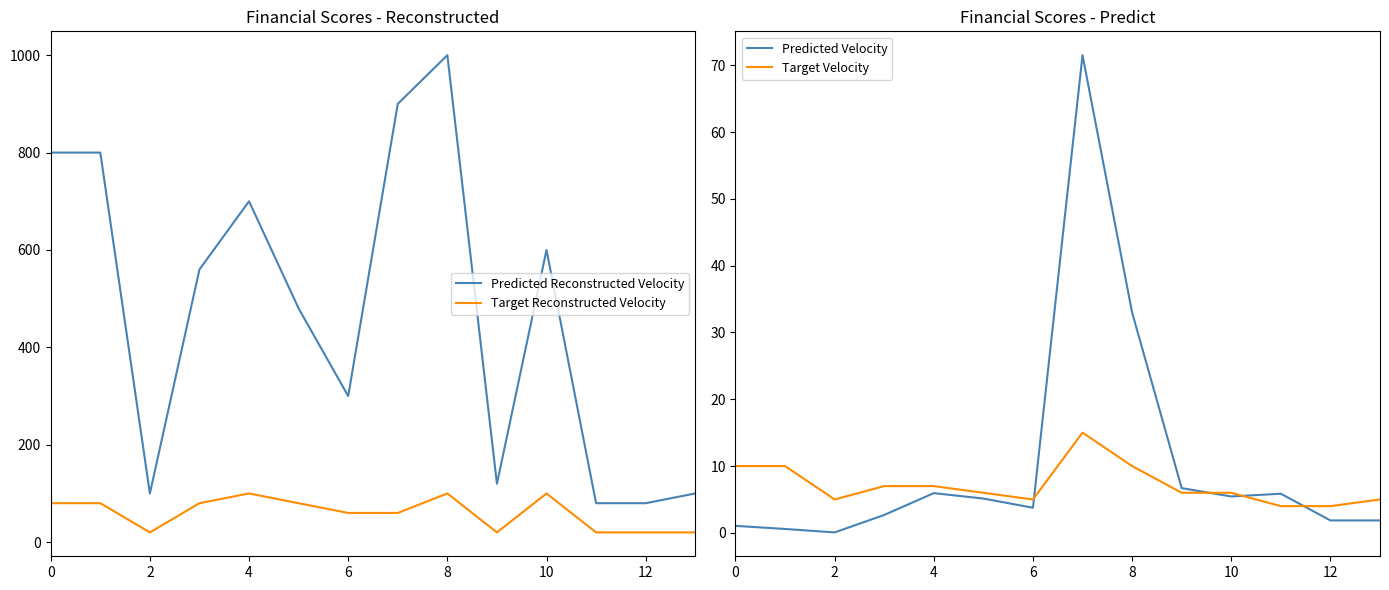

Rank the series by their maximum value, from highest to lowest.

Predicted Reconstructed Velocity, Target Reconstructed Velocity, Predicted Velocity, Target Velocity